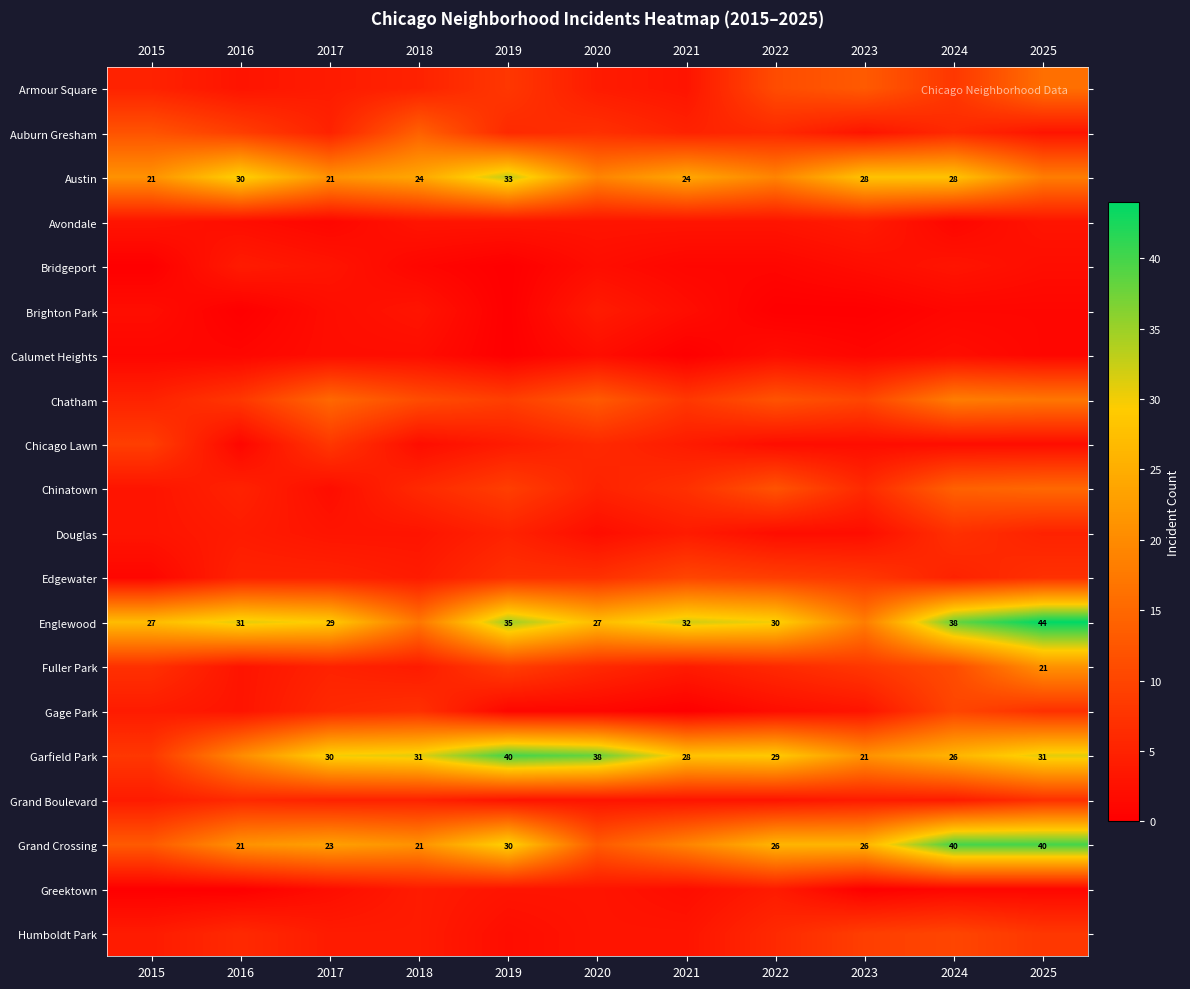

Count the number of categories in the chart.

11